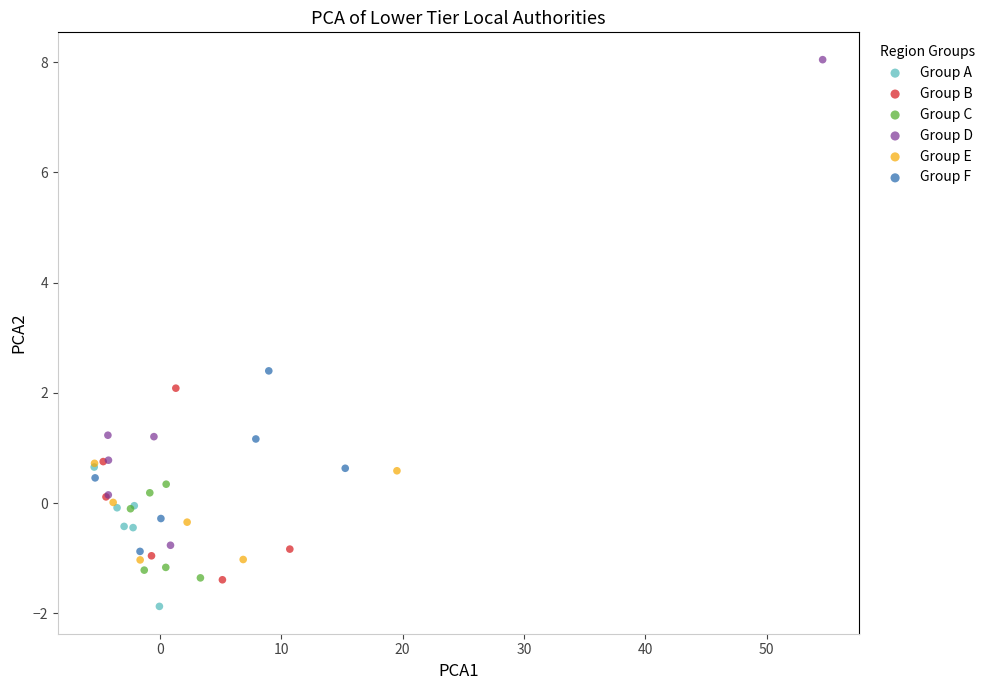

Which series contains the lowest Y value?

Group A